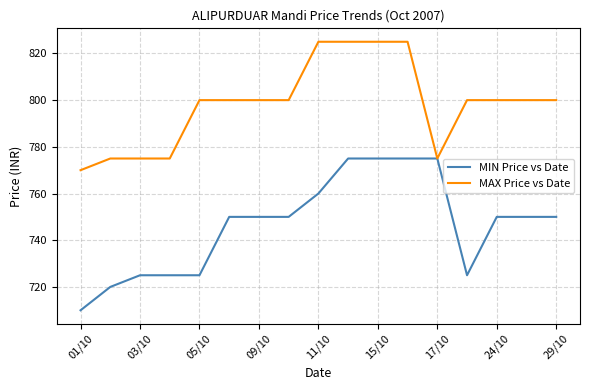

What is the lowest value of the MAX Price vs Date series?

770